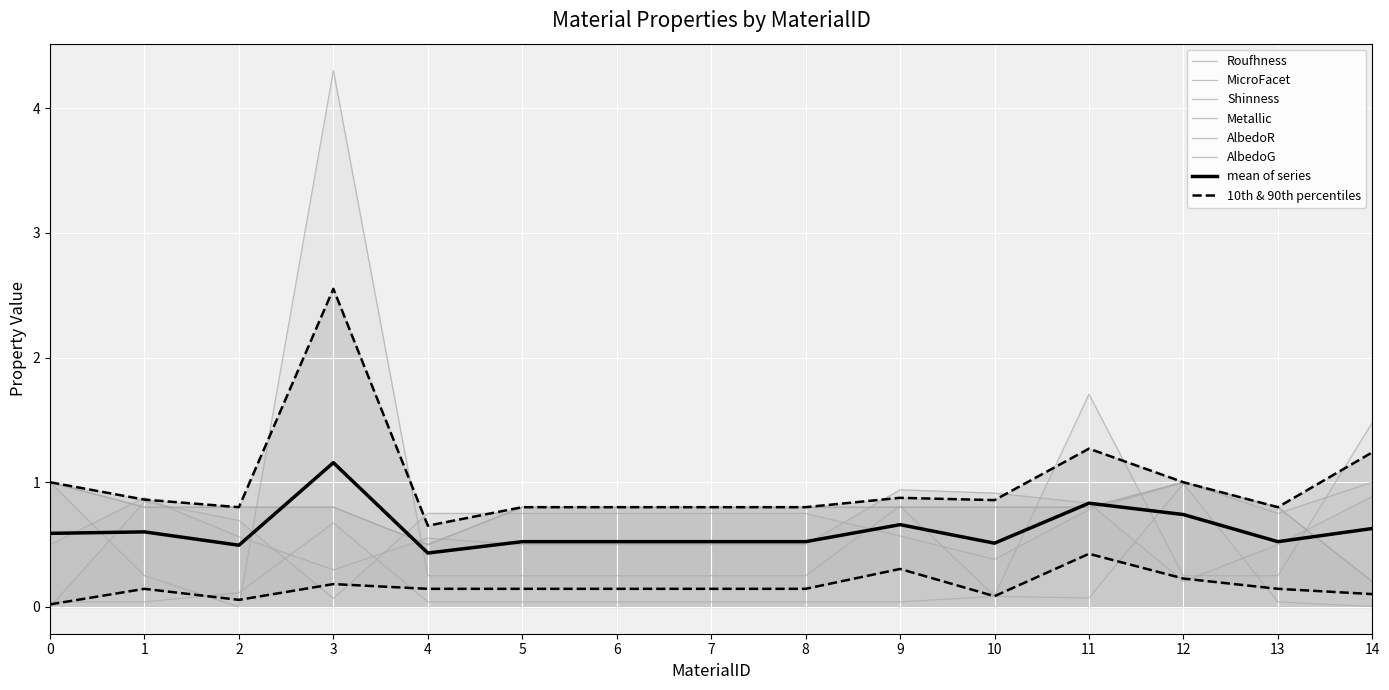

What value does the Shinness series have at 11?

1.7